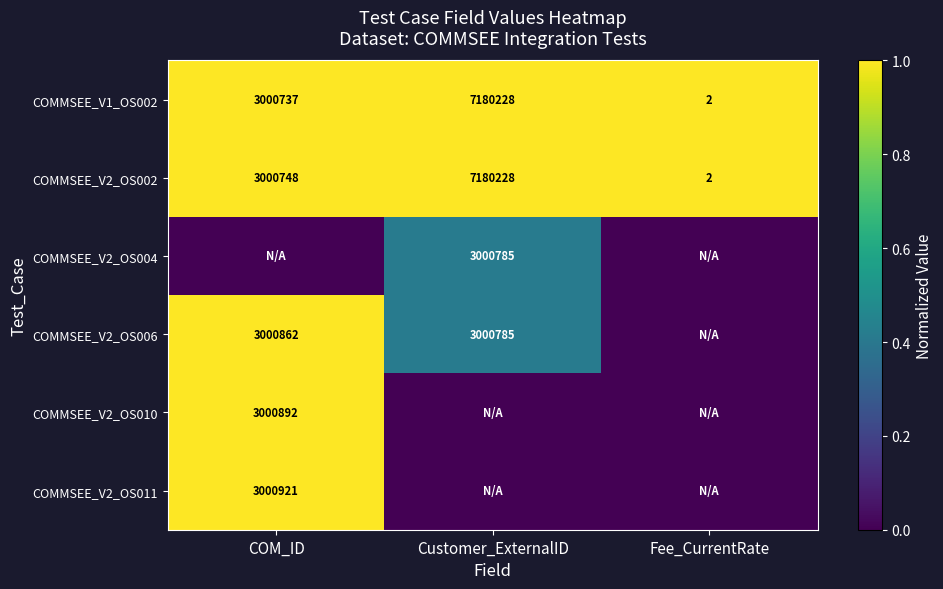

Where is COMMSEE_V2_OS002 nearest to the value 3590115?

COM_ID